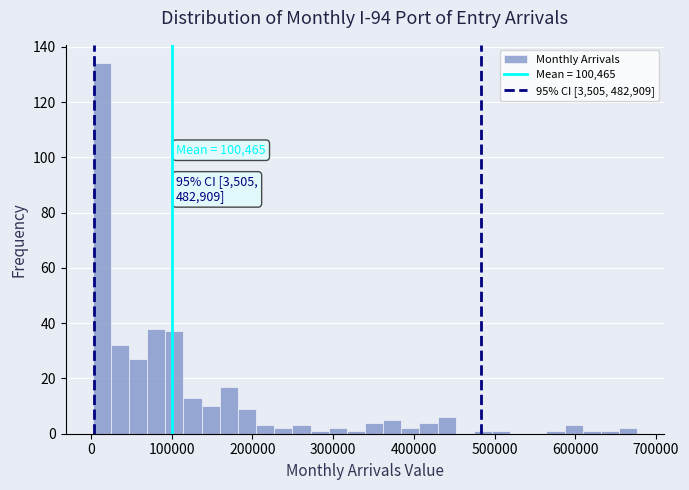

Around what value on the x-axis is the tallest bar? Give the approximate position of its centre, as read against the axis.

10000